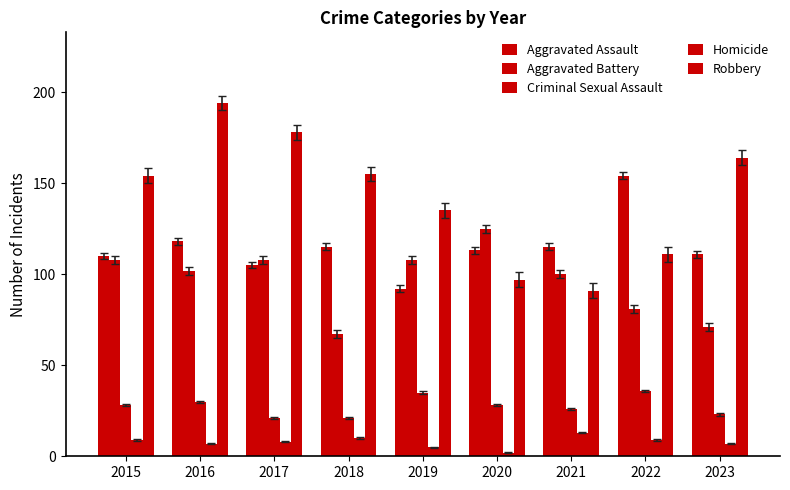

Which category has the highest value across all series?

2016